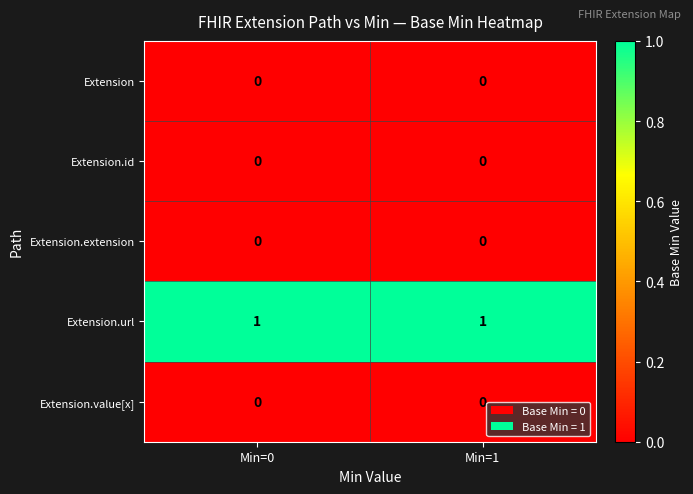

Reading left to right, list all the values displayed in this chart.

Extension: 0	0
Extension.id: 0	0
Extension.extension: 0	0
Extension.url: 1	1
Extension.value[x]: 0	0